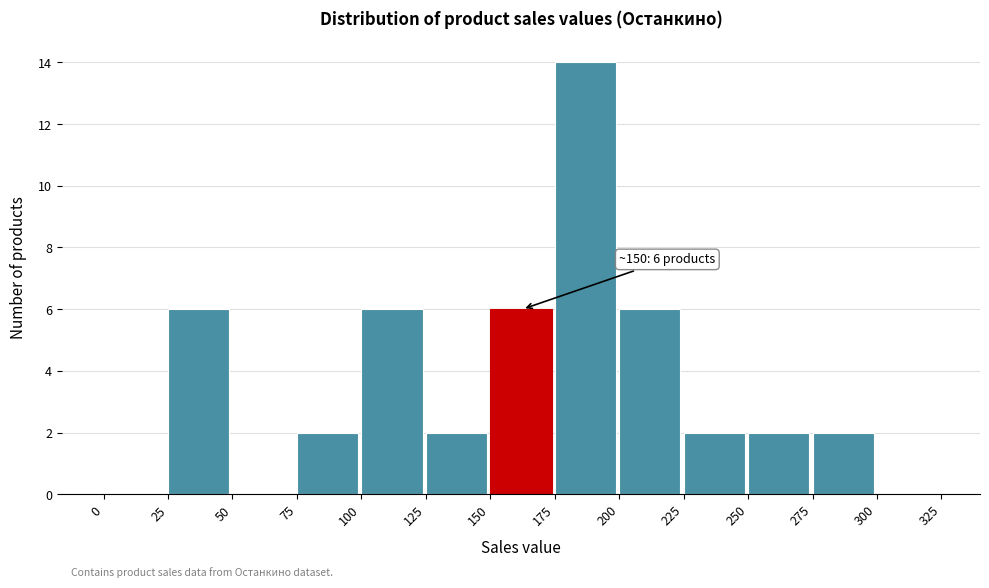

Which range on the x-axis has the tallest bar?

175 to 200